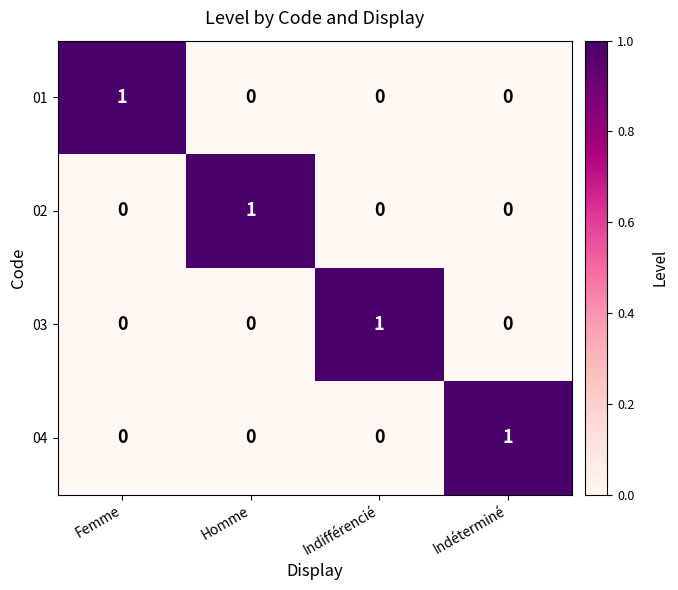

At how many categories does at least one series exceed 0?

4